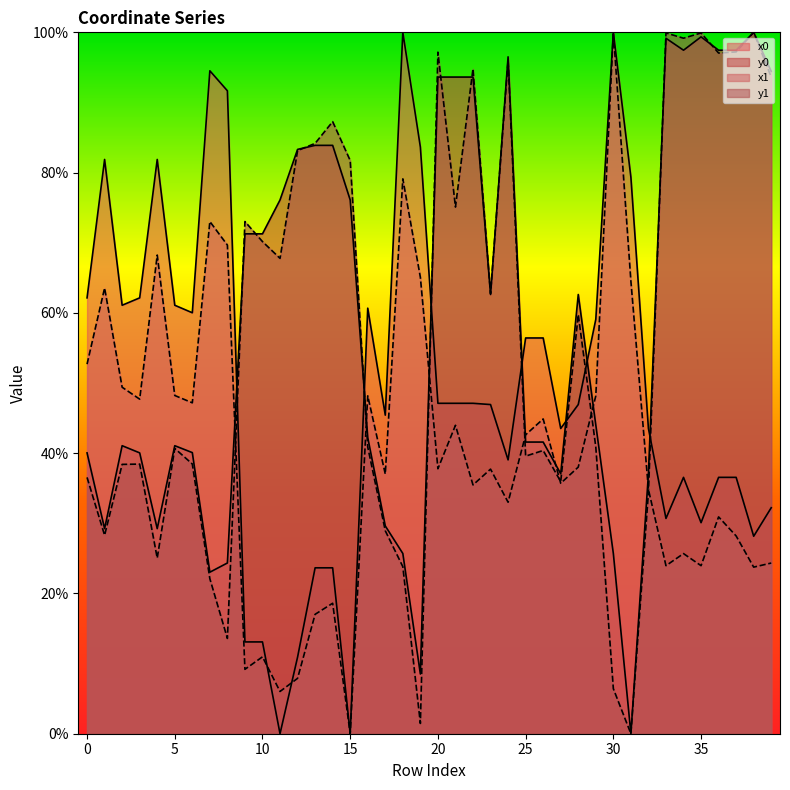

At 38, list the series in order from largest to smallest.

y0, y1, x0, x1